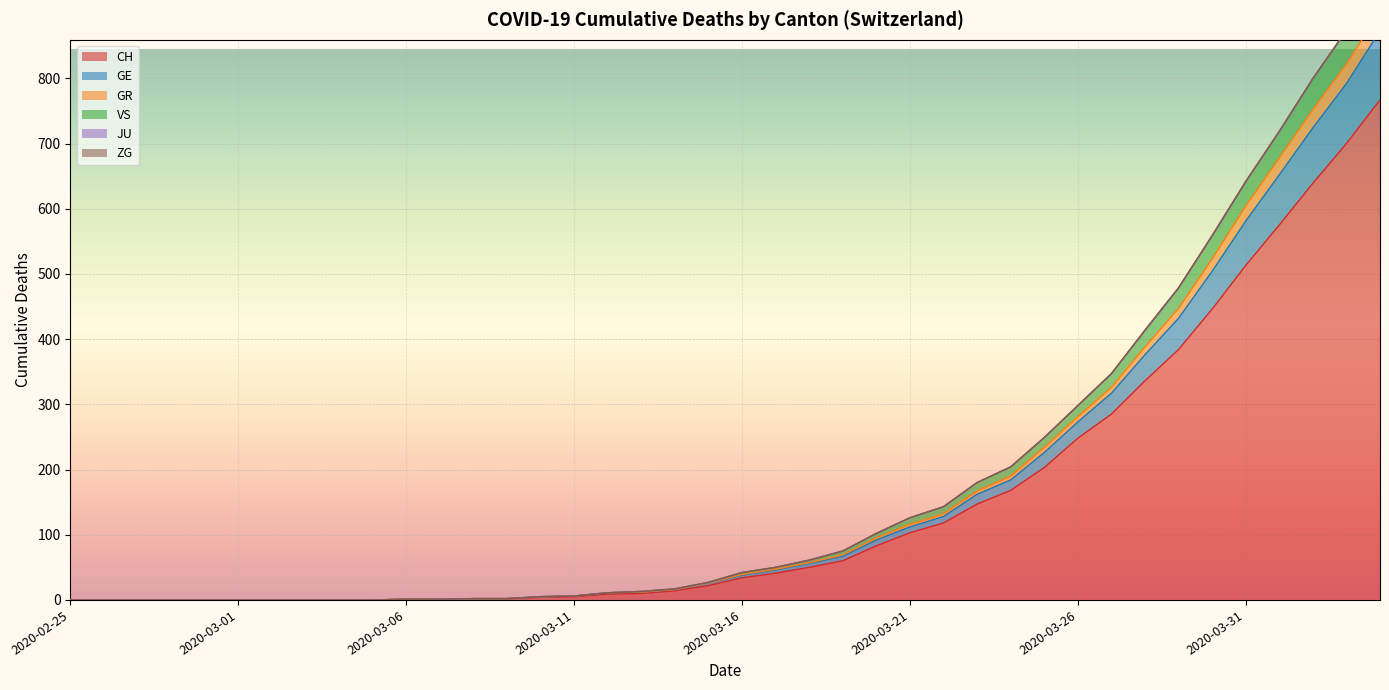

Rank the categories by GR value from highest to lowest.

2020-04-04, 2020-04-03, 2020-04-02, 2020-04-01, 2020-03-31, 2020-03-30, 2020-03-29, 2020-03-28, 2020-03-27, 2020-03-26, 2020-03-25, 2020-03-24, 2020-03-23, 2020-03-22, 2020-03-21, 2020-03-20, 2020-03-19, 2020-03-18, 2020-03-17, 2020-03-16, 2020-03-15, 2020-03-14, 2020-03-13, 2020-03-12, 2020-03-11, 2020-03-10, 2020-03-08, 2020-03-09, 2020-03-06, 2020-03-07, 2020-02-25, 2020-02-26, 2020-02-27, 2020-02-28, 2020-02-29, 2020-03-01, 2020-03-02, 2020-03-03, 2020-03-04, 2020-03-05